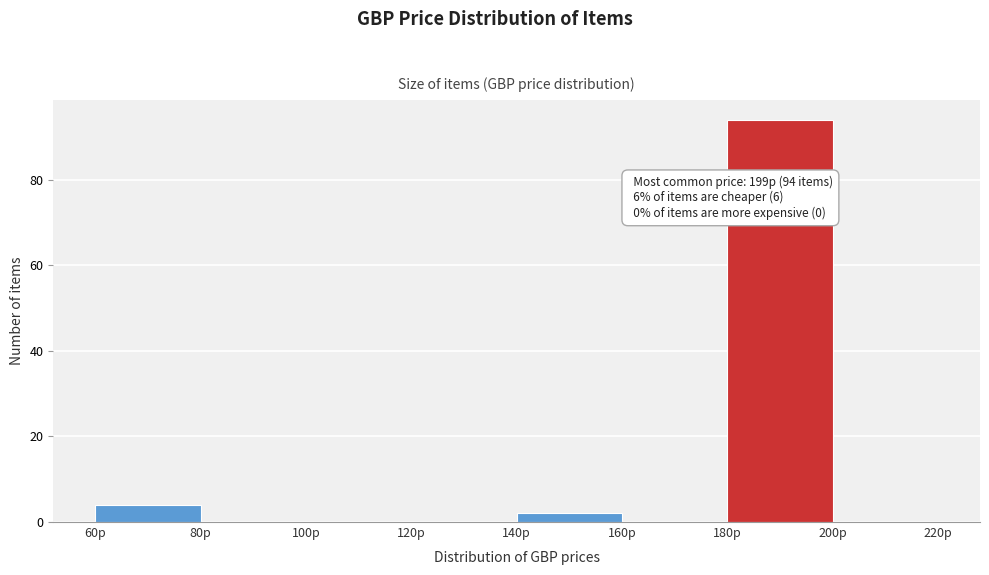

Which range on the x-axis has the tallest bar?

180 to 200